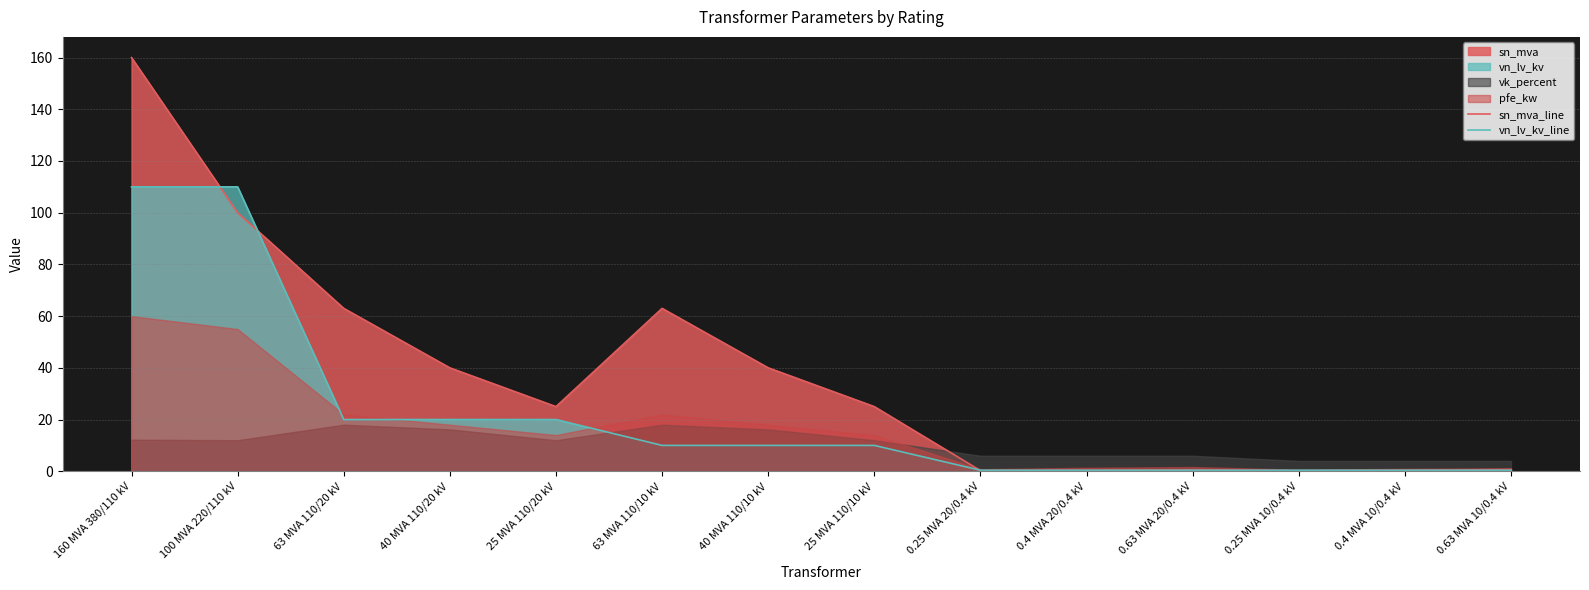

What is the label of the 8th point from the left?

25 MVA 110/10 kV